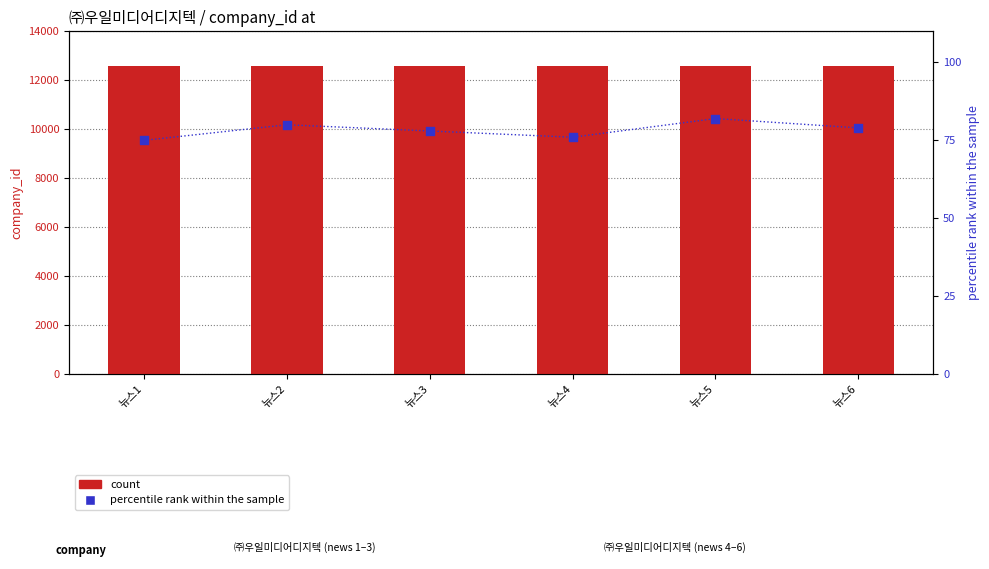

Which series reaches the maximum Y coordinate?

count